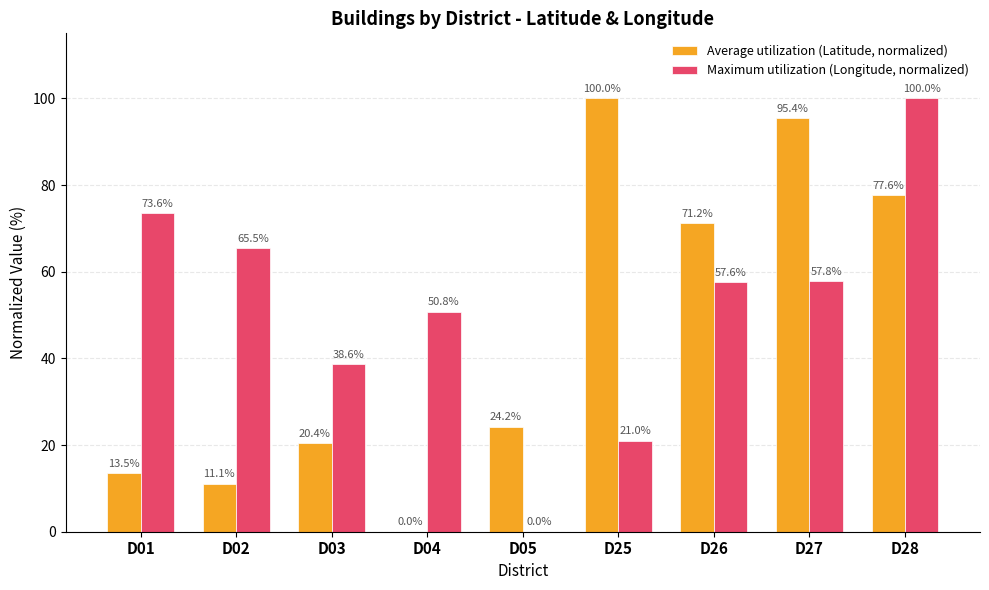

What is the difference between the Average utilization (Latitude, normalized) values at D01 and D05?

10.8